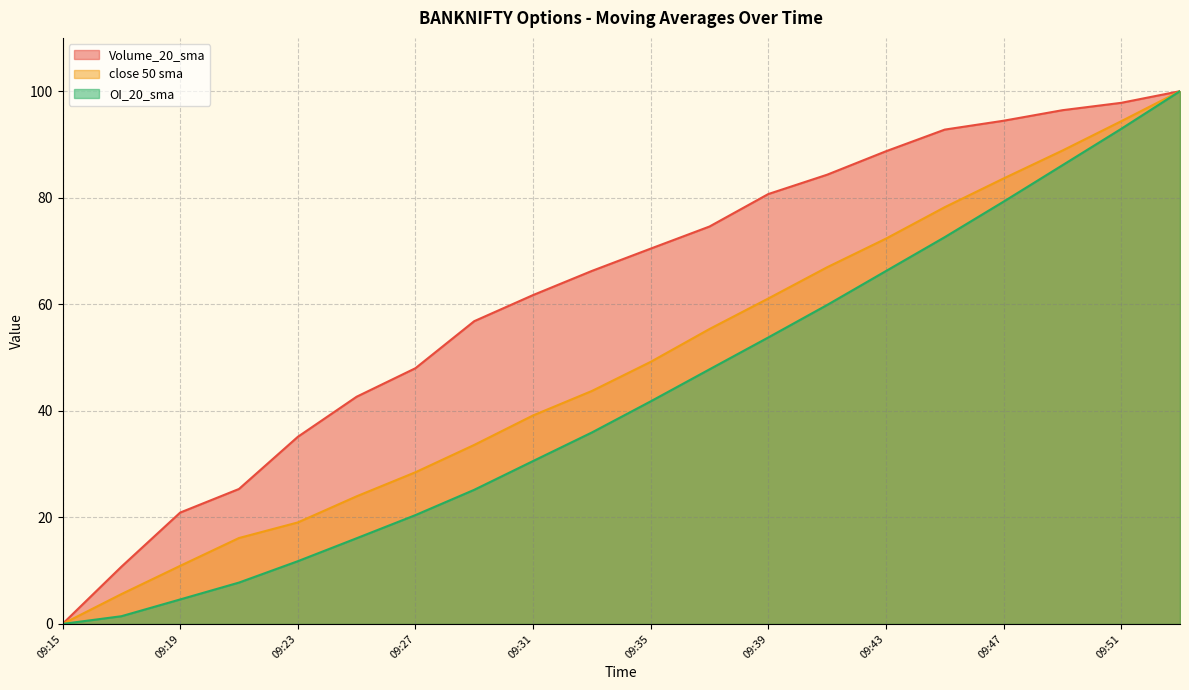

List the labels in order of close 50 sma value, largest first.

09:53, 09:51, 09:49, 09:47, 09:45, 09:43, 09:41, 09:39, 09:37, 09:35, 09:33, 09:31, 09:29, 09:27, 09:25, 09:23, 09:21, 09:19, 09:17, 09:15